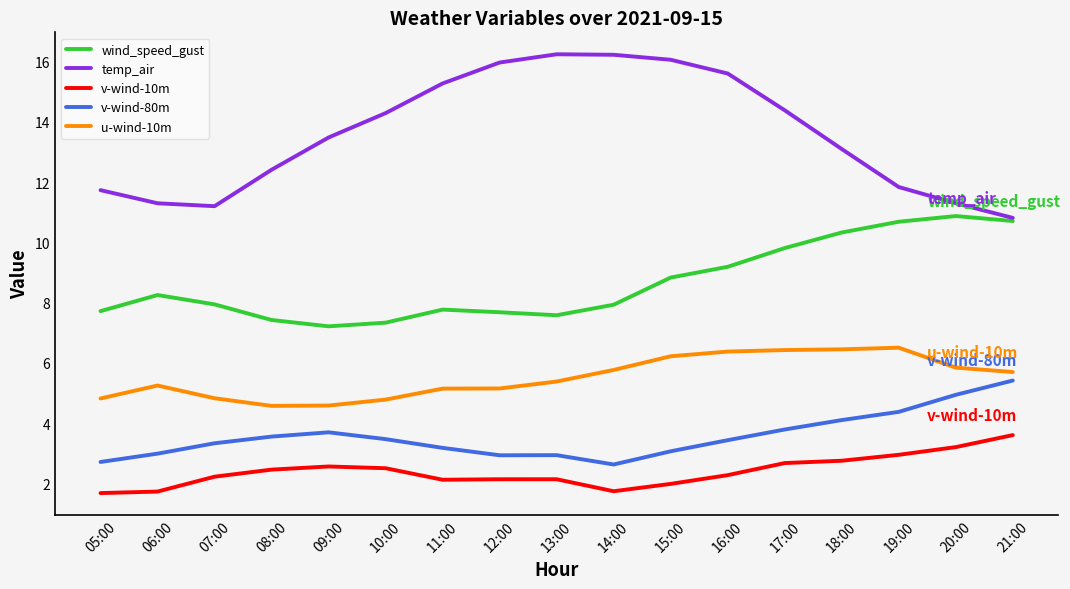

Between 06:00 and 13:00, which series saw the biggest shift?

temp_air